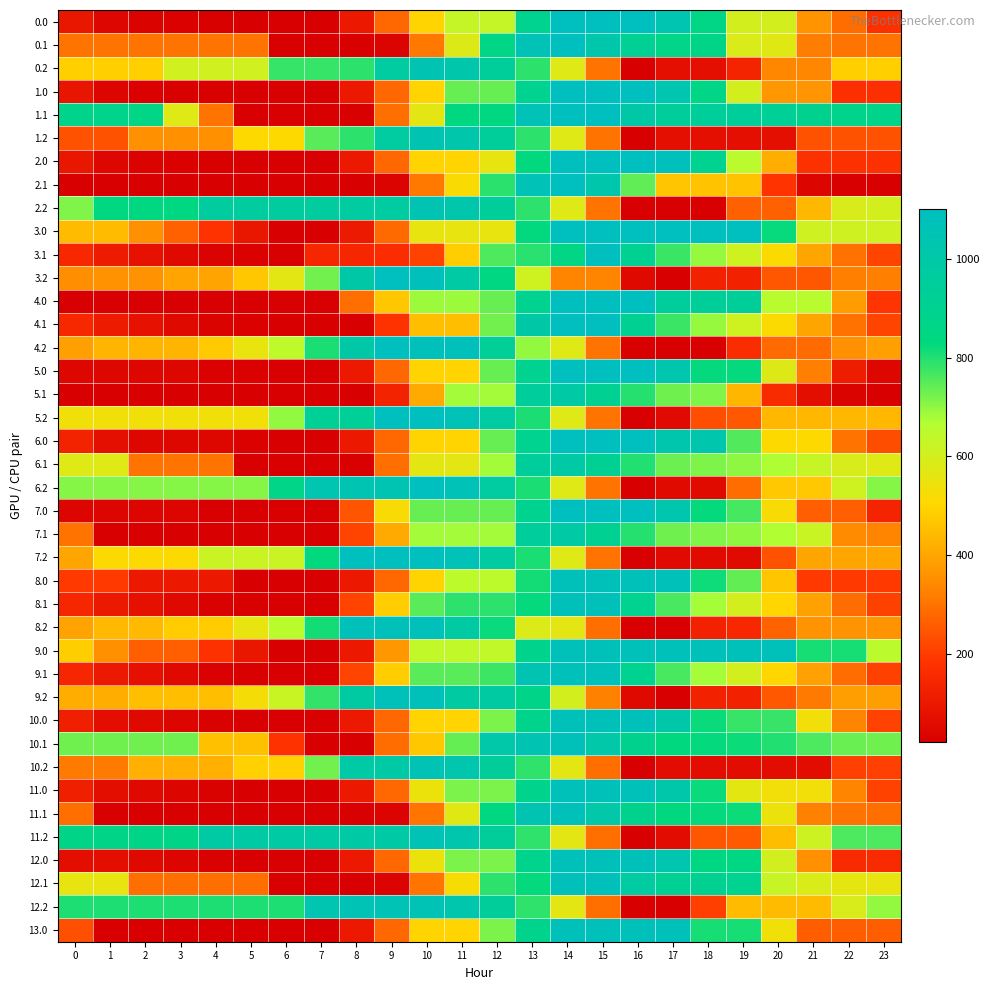

Reading left to right, list all the values displayed in this chart.

0.0: 0=94.1	1=44.2	2=33.7	3=29.3	4=24.4	5=22.0	6=22.0	7=22.0	8=104.9	9=281.0	10=498.5	11=628.9	12=628.9	13=901.1	14=1100.0	15=1100.0	16=1100.0	17=1036.4	18=854.0	19=602.4	20=602.4	21=361.6	22=289.4	23=177.0
0.1: 0=299.8	1=299.8	2=299.8	3=299.8	4=299.8	5=299.8	6=22.0	7=22.0	8=22.0	9=37.9	10=310.2	11=582.4	12=854.7	13=1062.9	14=1100.0	15=1021.7	16=919.9	17=866.7	18=864.3	19=586.5	20=571.9	21=319.8	22=299.8	23=299.8
0.2: 0=487.7	1=487.7	2=487.7	3=605.5	4=605.5	5=605.5	6=780.6	7=780.6	8=789.6	9=972.1	10=1041.2	11=1018.7	12=942.8	13=789.5	14=575.8	15=299.8	16=22.0	17=70.1	18=70.1	19=137.9	20=336.7	21=336.7	22=487.7	23=487.7
1.0: 0=89.2	1=39.2	2=28.8	3=24.4	4=24.4	5=22.0	6=22.0	7=22.0	8=104.9	9=281.0	10=498.5	11=737.3	12=737.3	13=901.1	14=1100.0	15=1100.0	16=1100.0	17=1036.4	18=854.0	19=602.4	20=370.2	21=366.3	22=172.0	23=172.0
1.1: 0=875.0	1=875.0	2=855.3	3=577.6	4=299.8	5=22.0	6=22.0	7=22.0	8=22.0	9=294.2	10=566.5	11=838.8	12=838.8	13=1062.9	14=1100.0	15=1100.0	16=998.2	17=945.0	18=942.6	19=942.5	20=927.8	21=895.1	22=875.0	23=875.0
1.2: 0=242.0	1=242.0	2=355.3	3=355.3	4=355.3	5=509.3	6=509.3	7=749.1	8=789.6	9=972.1	10=1041.2	11=1018.7	12=942.8	13=789.5	14=575.8	15=299.8	16=22.0	17=70.1	18=70.1	19=70.1	20=70.1	21=242.0	22=242.0	23=242.0
2.0: 0=94.1	1=44.2	2=33.7	3=29.3	4=24.4	5=22.0	6=22.0	7=22.0	8=104.9	9=279.9	10=498.5	11=498.5	12=555.5	13=827.8	14=1100.0	15=1100.0	16=1100.0	17=1083.9	18=901.6	19=649.9	20=417.8	21=177.0	22=177.0	23=177.0
2.1: 0=22.0	1=22.0	2=22.0	3=22.0	4=22.0	5=22.0	6=22.0	7=22.0	8=22.0	9=37.9	10=310.2	11=518.4	12=790.7	13=1062.9	14=1100.0	15=1021.7	16=743.9	17=466.1	18=463.8	19=463.6	20=185.8	21=42.1	22=22.0	23=22.0
2.2: 0=712.8	1=838.8	2=838.8	3=838.8	4=963.1	5=963.1	6=963.1	7=963.1	8=972.1	9=972.1	10=1041.2	11=1018.7	12=942.8	13=789.5	14=575.8	15=299.8	16=22.0	17=22.0	18=22.0	19=268.6	20=268.6	21=440.5	22=591.5	23=601.0
3.0: 0=446.9	1=446.9	2=354.6	3=268.4	4=181.6	5=97.4	6=22.0	7=22.0	8=107.1	9=283.3	10=555.5	11=555.5	12=555.5	13=827.8	14=1100.0	15=1100.0	16=1100.0	17=1100.0	18=1100.0	19=1100.0	20=822.2	21=611.5	22=611.5	23=611.5
3.1: 0=150.6	1=108.0	2=78.8	3=54.9	4=34.1	5=28.0	6=22.0	7=148.4	8=148.4	9=164.3	10=212.3	11=484.6	12=756.8	13=793.3	14=856.6	15=1095.7	16=912.0	17=777.0	18=692.8	19=610.9	20=514.4	21=399.9	22=298.0	23=216.8
3.2: 0=353.6	1=359.4	2=359.4	3=397.1	4=397.1	5=470.9	6=565.8	7=725.4	8=997.6	9=1100.0	10=1088.6	11=984.3	12=845.4	13=610.3	14=332.5	15=332.5	16=54.8	17=22.0	18=132.5	19=132.5	20=251.2	21=251.2	22=322.0	23=322.0
4.0: 0=22.0	1=22.0	2=22.0	3=22.0	4=22.0	5=22.0	6=22.0	7=22.0	8=294.2	9=470.4	10=689.0	11=689.0	12=737.3	13=901.1	14=1100.0	15=1100.0	16=1100.0	17=954.6	18=934.7	19=934.7	20=656.9	21=656.9	22=380.9	23=186.6
4.1: 0=150.6	1=108.0	2=78.8	3=54.9	4=34.1	5=28.0	6=22.0	7=22.0	8=22.0	9=181.6	10=453.8	11=453.8	12=726.1	13=998.3	14=1095.7	15=1095.7	16=912.0	17=777.0	18=692.8	19=610.9	20=514.4	21=399.9	22=298.0	23=216.8
4.2: 0=387.4	1=433.2	2=433.2	3=433.2	4=477.4	5=551.2	6=646.1	7=805.7	8=997.6	9=1100.0	10=1088.6	11=1088.6	12=930.9	13=695.8	14=577.6	15=299.8	16=22.0	17=22.0	18=22.0	19=166.7	20=285.3	21=285.3	22=356.2	23=387.4
5.0: 0=48.8	1=48.8	2=48.8	3=48.8	4=29.8	5=29.8	6=22.0	7=22.0	8=104.9	9=281.0	10=499.6	11=499.6	12=737.3	13=901.1	14=1100.0	15=1100.0	16=1100.0	17=1022.3	18=825.7	19=825.7	20=579.4	21=324.5	22=116.1	23=48.8
5.1: 0=22.0	1=22.0	2=22.0	3=22.0	4=22.0	5=22.0	6=22.0	7=22.0	8=22.0	9=137.0	10=409.2	11=681.5	12=681.5	13=953.7	14=990.8	15=912.5	16=796.5	17=729.2	18=712.7	19=434.9	20=157.1	21=69.7	22=35.5	23=22.0
5.2: 0=534.7	1=534.7	2=534.7	3=534.7	4=534.7	5=534.7	6=695.8	7=921.8	8=930.8	9=1099.5	10=1099.5	11=1062.9	12=972.8	13=805.4	14=577.6	15=299.8	16=22.0	17=56.2	18=233.1	19=251.8	20=436.8	21=436.8	22=436.8	23=436.8
6.0: 0=135.0	1=70.9	2=46.3	3=46.3	4=46.3	5=29.8	6=22.0	7=22.0	8=104.9	9=281.0	10=499.6	11=499.6	12=737.3	13=901.1	14=1100.0	15=1100.0	16=1100.0	17=1022.3	18=1022.3	19=756.5	20=510.2	21=510.2	22=301.8	23=232.0
6.1: 0=577.6	1=577.6	2=299.8	3=299.8	4=299.8	5=22.0	6=22.0	7=22.0	8=22.0	9=294.2	10=566.5	11=566.5	12=681.5	13=953.7	14=990.8	15=915.0	16=799.1	17=731.7	18=715.2	19=700.9	20=672.1	21=625.3	22=591.1	23=577.6
6.2: 0=708.6	1=708.6	2=708.6	3=708.6	4=708.6	5=708.6	6=869.8	7=1035.3	8=1044.3	9=1044.3	10=1099.5	11=1062.9	12=972.8	13=805.4	14=577.6	15=299.8	16=22.0	17=56.2	18=56.2	19=288.9	20=473.9	21=473.9	22=611.1	23=708.6
7.0: 0=41.1	1=41.1	2=41.1	3=41.1	4=22.0	5=22.0	6=22.0	7=22.0	8=246.5	9=518.7	10=737.3	11=737.3	12=737.3	13=901.1	14=1100.0	15=1100.0	16=1100.0	17=1022.3	18=825.7	19=765.9	20=519.6	21=264.6	22=264.6	23=138.0
7.1: 0=299.8	1=22.0	2=22.0	3=22.0	4=22.0	5=22.0	6=22.0	7=22.0	8=216.0	9=409.2	10=681.5	11=681.5	12=681.5	13=953.7	14=990.8	15=912.5	16=796.5	17=729.2	18=712.7	19=698.4	20=669.6	21=622.7	22=345.0	23=331.4
7.2: 0=399.2	1=511.4	2=511.4	3=511.4	4=621.9	5=621.9	6=621.9	7=827.2	8=1099.5	9=1099.5	10=1099.5	11=1062.9	12=972.8	13=805.4	14=577.6	15=299.8	16=22.0	17=56.2	18=56.2	19=56.2	20=241.2	21=399.2	22=399.2	23=399.2
8.0: 0=196.0	1=196.0	2=104.8	3=104.8	4=104.8	5=21.6	6=21.6	7=21.6	8=104.5	9=280.6	10=499.2	11=648.9	12=648.9	13=812.7	14=1080.0	15=1080.0	16=1080.0	17=1080.0	18=816.8	19=741.5	20=468.8	21=196.0	22=196.0	23=196.0
8.1: 0=144.1	1=102.6	2=74.4	3=51.5	4=31.6	5=26.6	6=21.6	7=21.6	8=215.6	9=482.9	10=750.2	11=789.5	12=789.5	13=826.0	14=1080.0	15=1080.0	16=897.5	17=763.5	18=680.3	19=599.3	20=503.9	21=390.4	22=289.5	23=209.3
8.2: 0=396.0	1=442.8	2=442.8	3=481.4	4=481.4	5=556.2	6=652.1	7=812.7	8=1080.0	9=1080.0	10=1080.0	11=976.7	12=820.0	13=585.9	14=567.1	15=294.3	16=21.6	17=21.6	18=133.1	19=151.1	20=270.7	21=363.4	22=363.4	23=363.4
9.0: 0=487.0	1=356.2	2=265.0	3=265.0	4=179.2	5=96.0	6=21.6	7=21.6	8=104.5	9=371.8	10=639.1	11=639.1	12=639.1	13=881.1	14=1080.0	15=1080.0	16=1080.0	17=1080.0	18=1080.0	19=1080.0	20=1080.0	21=807.3	22=807.3	23=650.6
9.1: 0=144.1	1=102.6	2=74.4	3=51.5	4=31.6	5=26.6	6=21.6	7=21.6	8=215.6	9=482.9	10=750.2	11=750.2	12=775.6	13=1042.9	14=1080.0	15=1080.0	16=897.5	17=763.5	18=680.3	19=599.3	20=503.9	21=390.4	22=289.5	23=209.3
9.2: 0=418.3	1=418.3	2=452.4	3=452.4	4=452.4	5=527.3	6=623.1	7=783.7	8=976.7	9=1080.0	10=1080.0	11=976.7	12=976.7	13=871.5	14=598.8	15=326.1	16=53.4	17=21.6	18=133.1	19=133.1	20=252.8	21=313.9	22=385.7	23=385.7
10.0: 0=124.0	1=68.0	2=51.5	3=41.0	4=30.0	5=21.6	6=21.6	7=21.6	8=104.5	9=280.6	10=499.2	11=499.2	12=717.3	13=881.1	14=1080.0	15=1080.0	16=1080.0	17=1010.3	18=821.9	19=778.6	20=778.6	21=531.7	22=331.4	23=212.9
10.1: 0=728.7	1=728.7	2=728.7	3=728.7	4=456.0	5=456.0	6=183.2	7=21.6	8=21.6	9=288.9	10=471.6	11=738.9	12=1006.2	13=1042.7	14=1079.8	15=1001.5	16=893.6	17=834.4	18=826.0	19=819.7	20=799.0	21=760.3	22=734.1	23=728.7
10.2: 0=314.6	1=314.6	2=422.0	3=422.0	4=422.0	5=492.4	6=492.4	7=726.2	8=993.5	9=993.5	10=1056.7	11=1028.1	12=946.1	13=786.8	14=567.1	15=294.3	16=21.6	17=63.7	18=63.7	19=63.7	20=63.7	21=63.7	22=208.8	23=208.8
11.0: 0=124.0	1=68.0	2=51.5	3=41.0	4=30.0	5=21.6	6=21.6	7=21.6	8=104.5	9=280.6	10=547.9	11=717.3	12=717.3	13=881.1	14=1080.0	15=1080.0	16=1080.0	17=1010.3	18=821.9	19=564.2	20=531.7	21=531.7	22=331.4	23=212.9
11.1: 0=294.3	1=21.6	2=21.6	3=21.6	4=21.6	5=21.6	6=21.6	7=21.6	8=21.6	9=37.5	10=304.8	11=572.1	12=839.4	13=1042.7	14=1079.8	15=1001.5	16=893.6	17=834.4	18=826.0	19=819.7	20=547.0	21=325.9	22=299.8	23=294.3
11.2: 0=866.1	1=866.1	2=866.1	3=866.1	4=984.5	5=984.5	6=984.5	7=984.5	8=993.5	9=993.5	10=1056.7	11=1028.1	12=946.1	13=786.8	14=567.1	15=294.3	16=21.6	17=63.7	18=248.5	19=256.4	20=449.3	21=615.2	22=760.3	23=760.3
12.0: 0=68.0	1=68.0	2=51.5	3=41.0	4=30.0	5=21.6	6=21.6	7=21.6	8=104.5	9=280.6	10=547.9	11=717.3	12=717.3	13=881.1	14=1080.0	15=1080.0	16=1080.0	17=1030.7	18=842.3	19=842.3	20=604.0	21=357.2	22=156.9	23=156.9
12.1: 0=555.0	1=555.0	2=294.3	3=294.3	4=294.3	5=294.3	6=21.6	7=21.6	8=21.6	9=37.5	10=304.8	11=522.0	12=789.3	13=825.8	14=1079.8	15=1079.8	16=971.9	17=912.7	18=904.3	19=898.0	20=625.3	21=586.6	22=560.4	23=555.0
12.2: 0=803.4	1=803.4	2=803.4	3=803.4	4=803.4	5=803.4	6=803.4	7=1037.3	8=1056.7	9=1056.7	10=1056.7	11=1028.1	12=946.1	13=786.8	14=567.1	15=294.3	16=21.6	17=21.6	18=206.4	19=447.0	20=447.0	21=447.0	22=592.1	23=697.6
13.0: 0=235.2	1=21.6	2=21.6	3=21.6	4=21.6	5=21.6	6=21.6	7=21.6	8=104.5	9=280.6	10=499.2	11=499.2	12=717.3	13=881.1	14=1080.0	15=1080.0	16=1080.0	17=1080.0	18=807.3	19=807.3	20=534.5	21=261.8	22=261.8	23=261.8